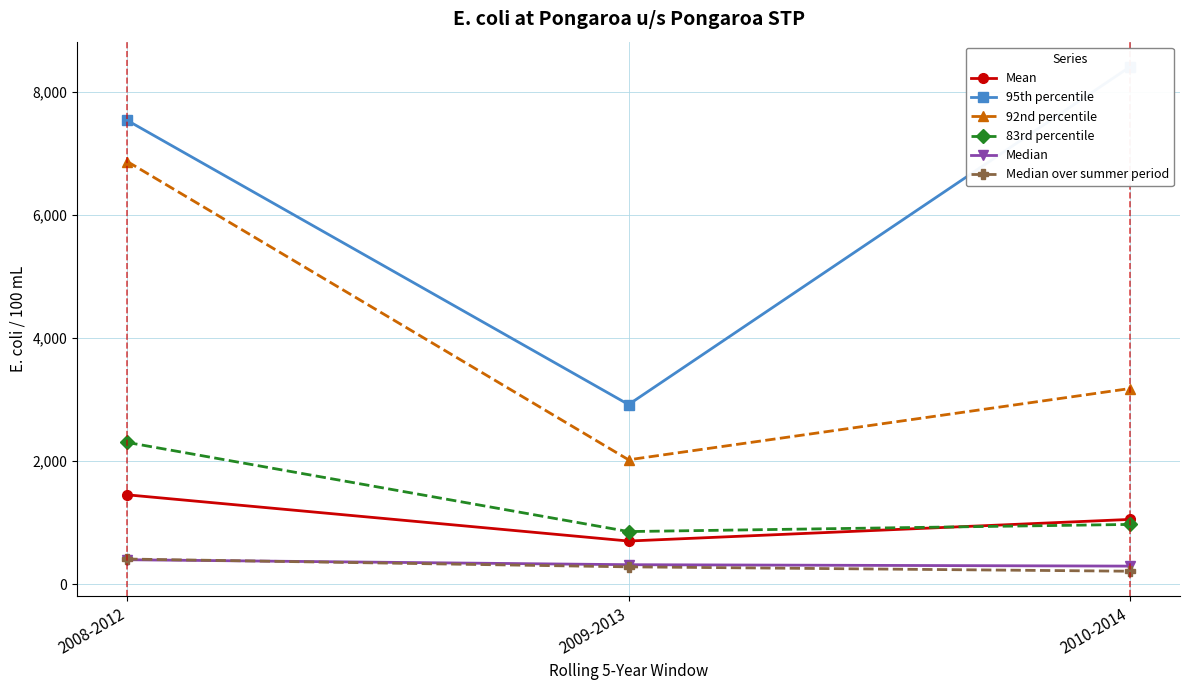

True or false: Median over summer period has a value of 410.0 at 2008-2012.

True